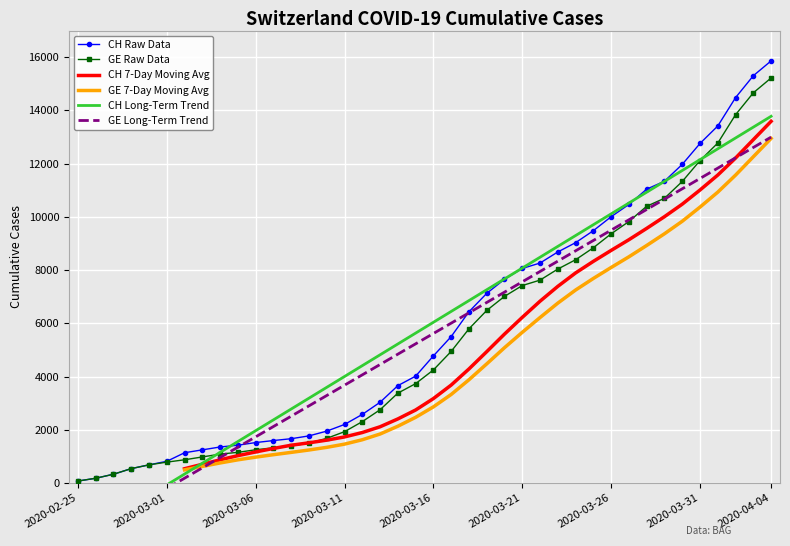

What value does the GE Raw Data series have at 17?

2752.0